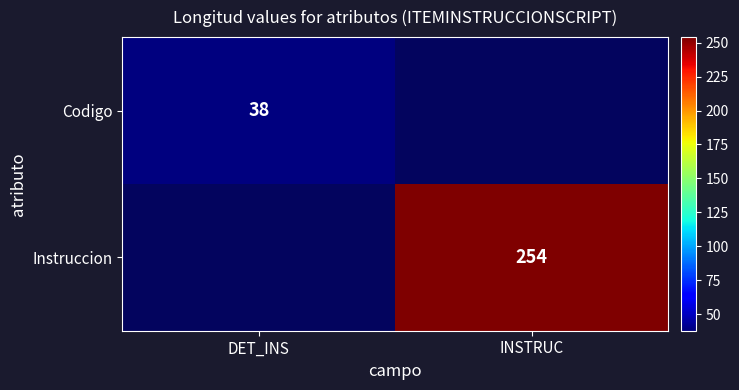

The Codigo series shows 38 at DET_INS. True or false?

True